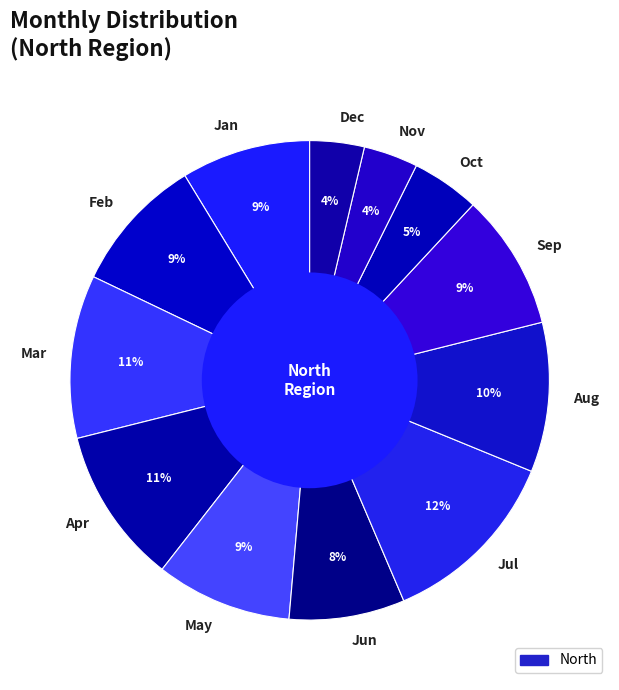

How many segments does this pie chart have?

12